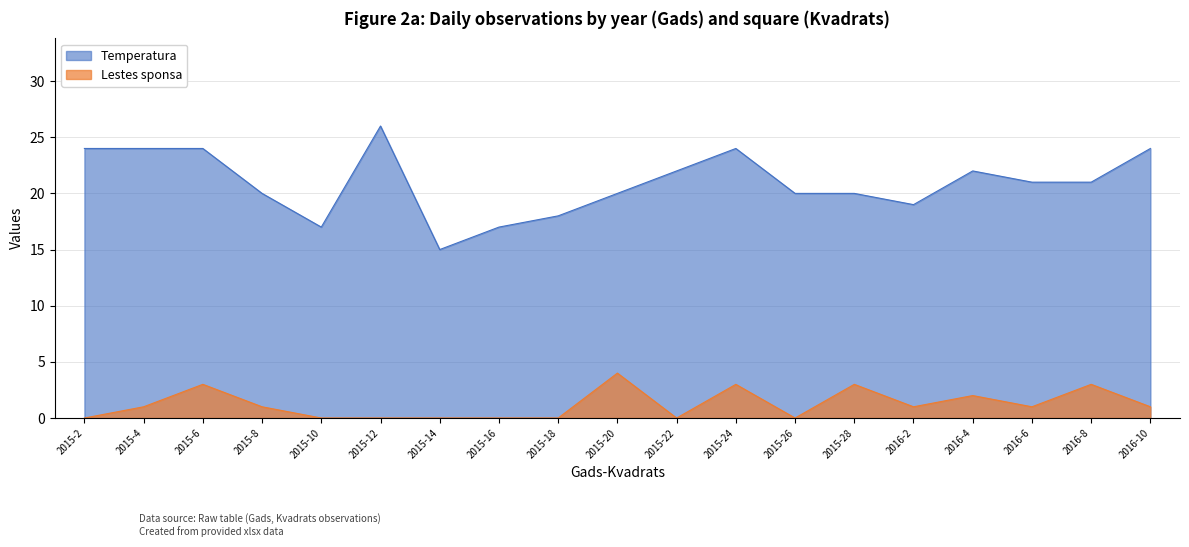

What is the label of the 19th point from the right?

2015-2